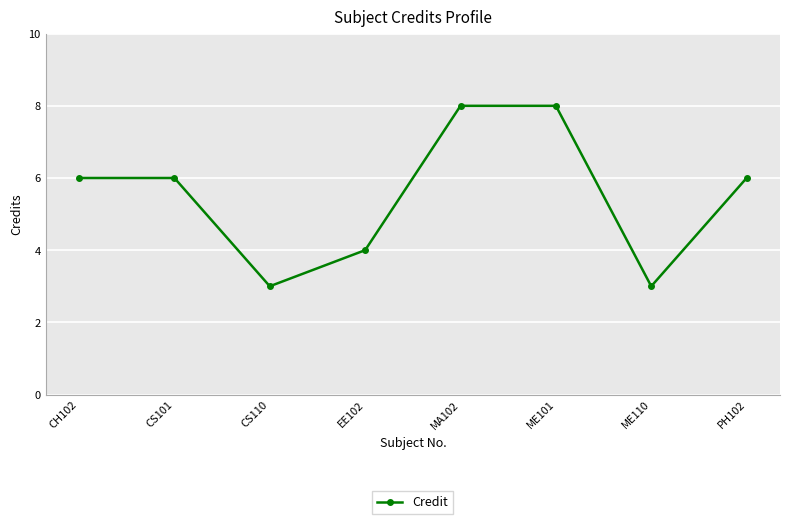

Reading left to right, transcribe all the data shown in this chart.

6	6	3	4	8	8	3	6